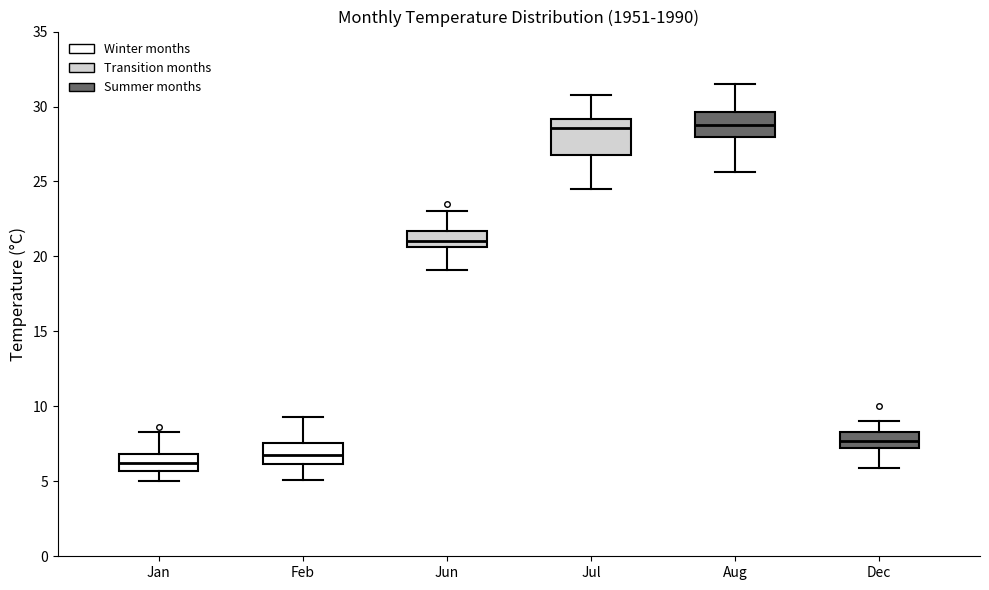

Reading left to right, read every box against the y-axis: the position of its median line, the range the box covers, and the ends of its whiskers. The values are not printed on the chart, so give them approximately, as read against the axis.

Jan: median 6.0, box 5.5 to 7.0, whiskers 5.0 to 8.5
Feb: median 7.0, box 6.0 to 7.5, whiskers 5.0 to 9.5
Jun: median 21.0, box 20.5 to 21.5, whiskers 19.0 to 23.0
Jul: median 28.5, box 27.0 to 29.0, whiskers 24.5 to 31.0
Aug: median 29.0, box 28.0 to 29.5, whiskers 25.5 to 31.5
Dec: median 7.5, box 7.0 to 8.5, whiskers 6.0 to 9.0